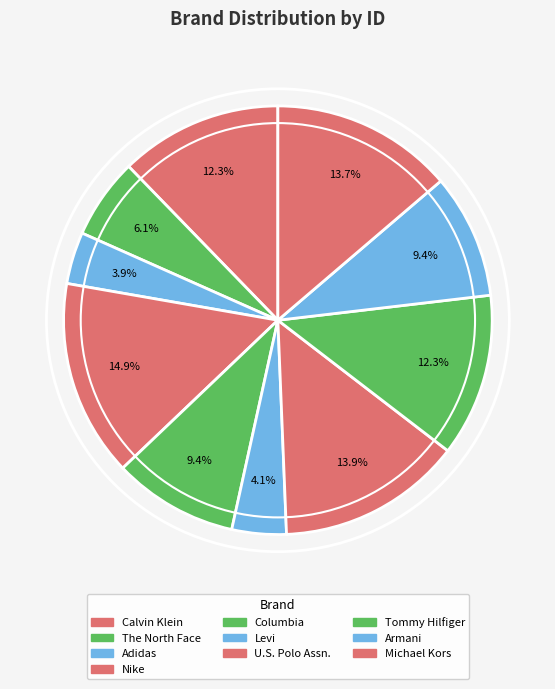

The Columbia slice represents 9% of the pie. True or false?

True